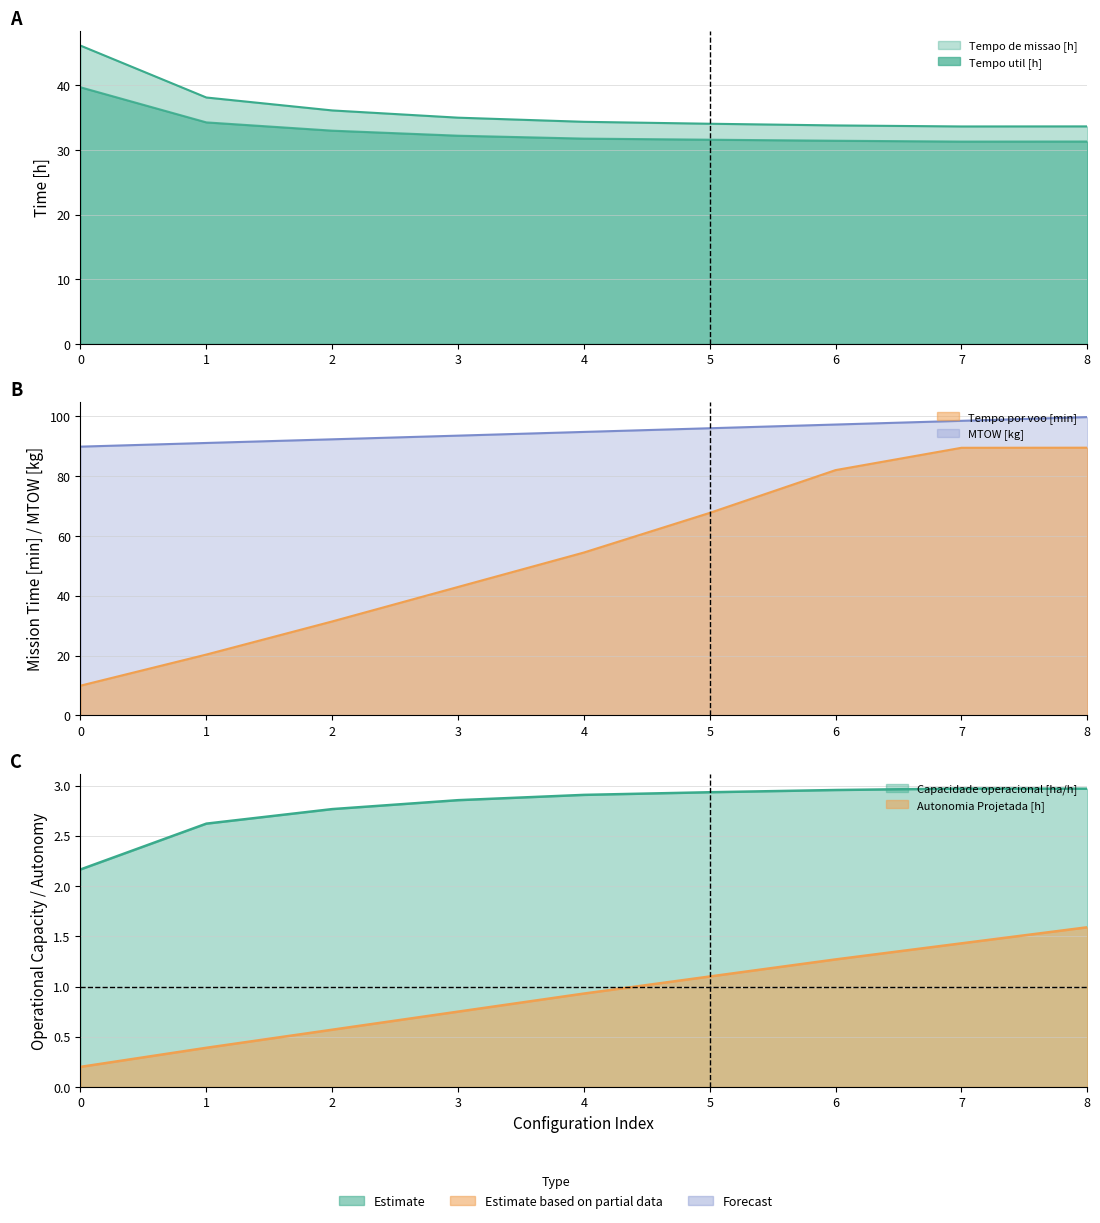

Between 3 and 5, which series saw the biggest shift?

Tempo por voo [min]